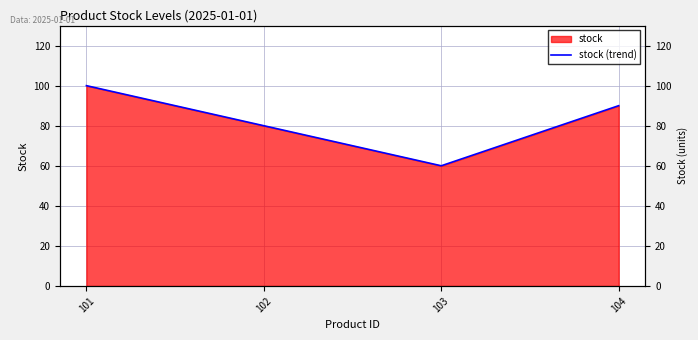

List the labels in order of value, largest first.

101, 104, 102, 103